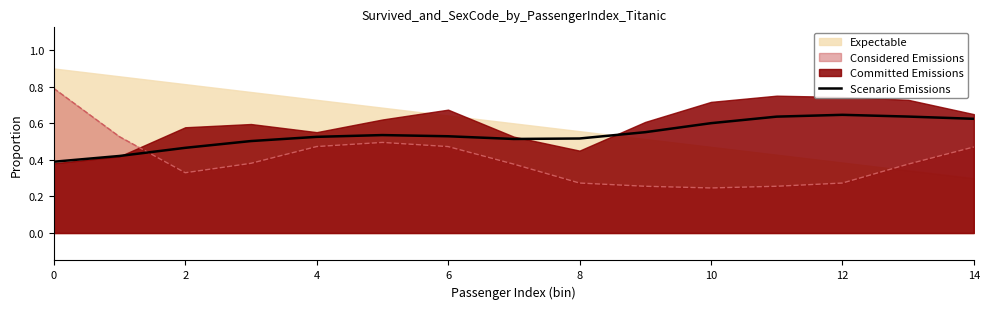

What is the difference between the maximum and minimum values?

0.3